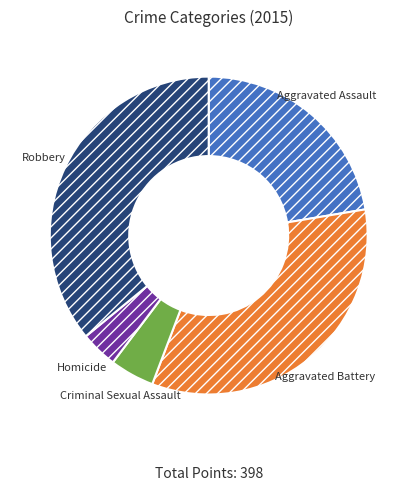

What is the largest slice in the pie chart?

Robbery